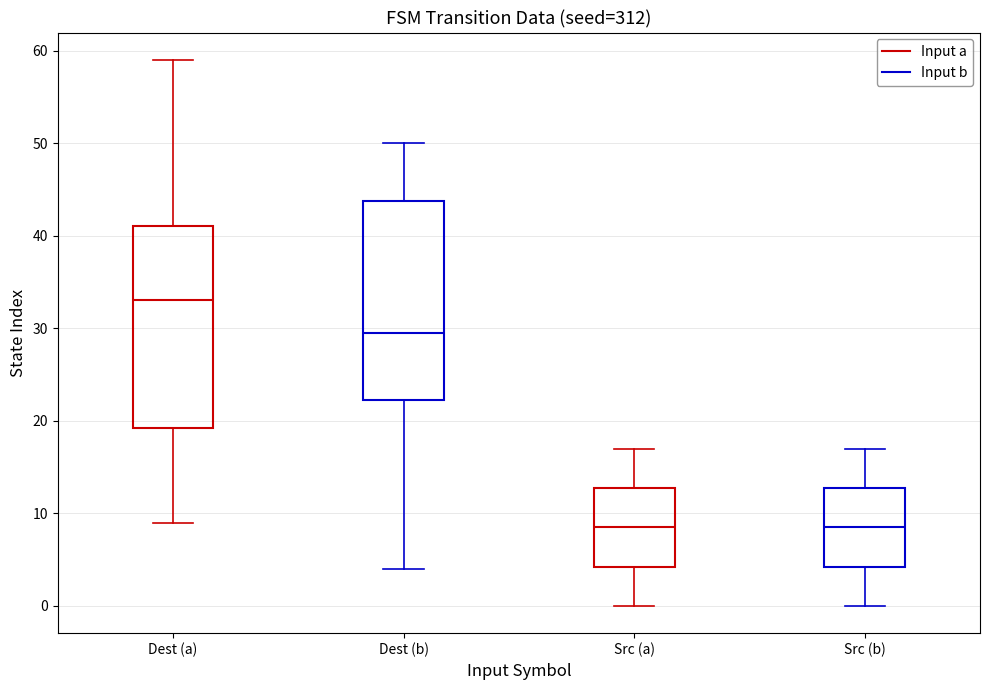

Reading left to right, transcribe this box plot: for each box, give where its median line is, the range the box spans, and where its two whiskers end, as read against the y-axis. The values are not printed on the chart, so give them approximately, as read against the axis.

Dest (a): median 33, box 19 to 41, whiskers 9 to 59
Dest (b): median 30, box 22 to 44, whiskers 4 to 50
Src (a): median 9, box 4 to 13, whiskers 0 to 17
Src (b): median 9, box 4 to 13, whiskers 0 to 17